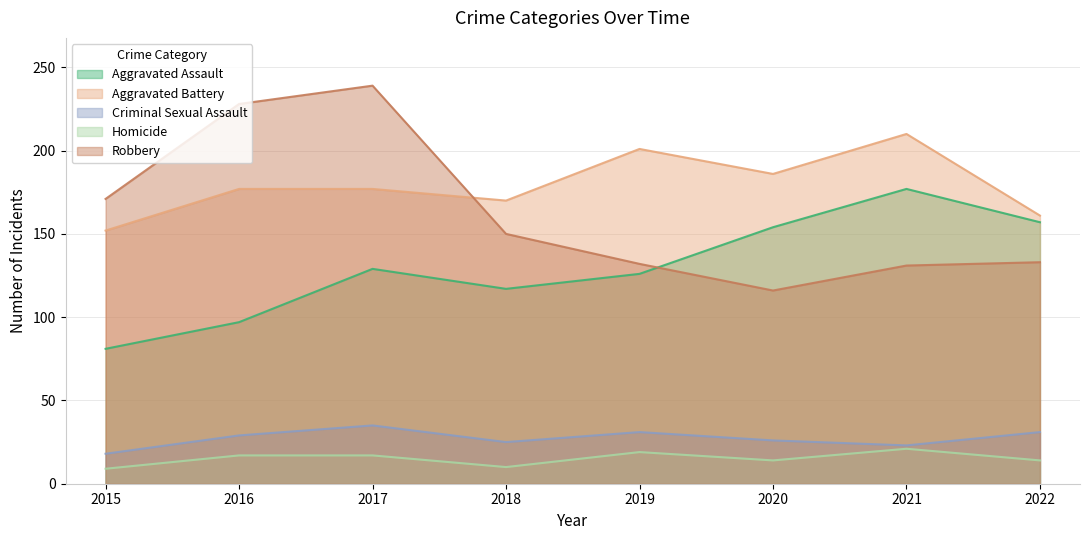

Which series has the largest total across all categories?

Aggravated Battery